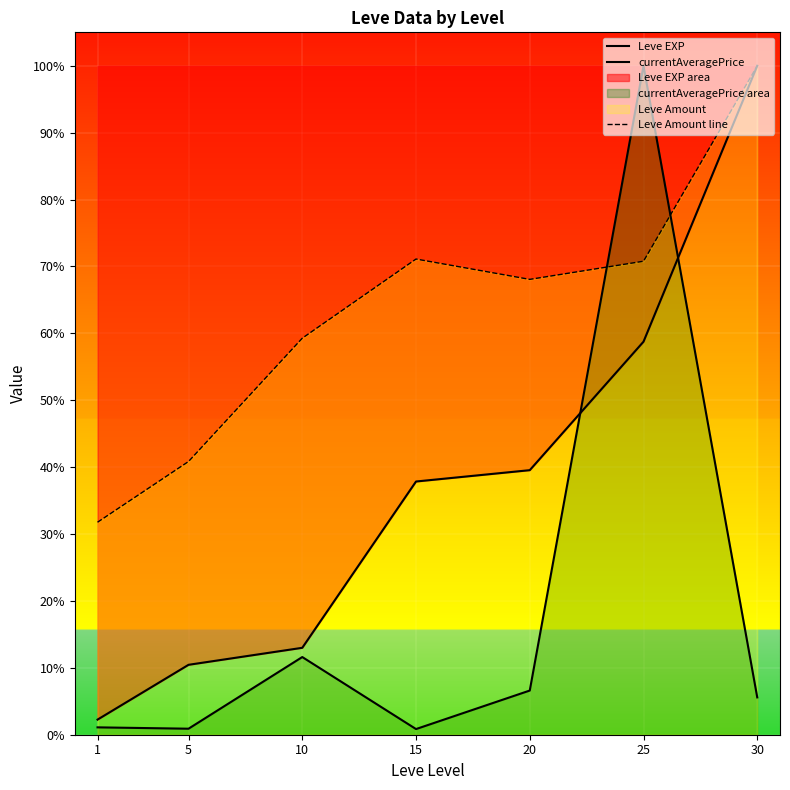

After their last crossing, which series has the higher values: currentAveragePrice or Leve EXP?

Leve EXP